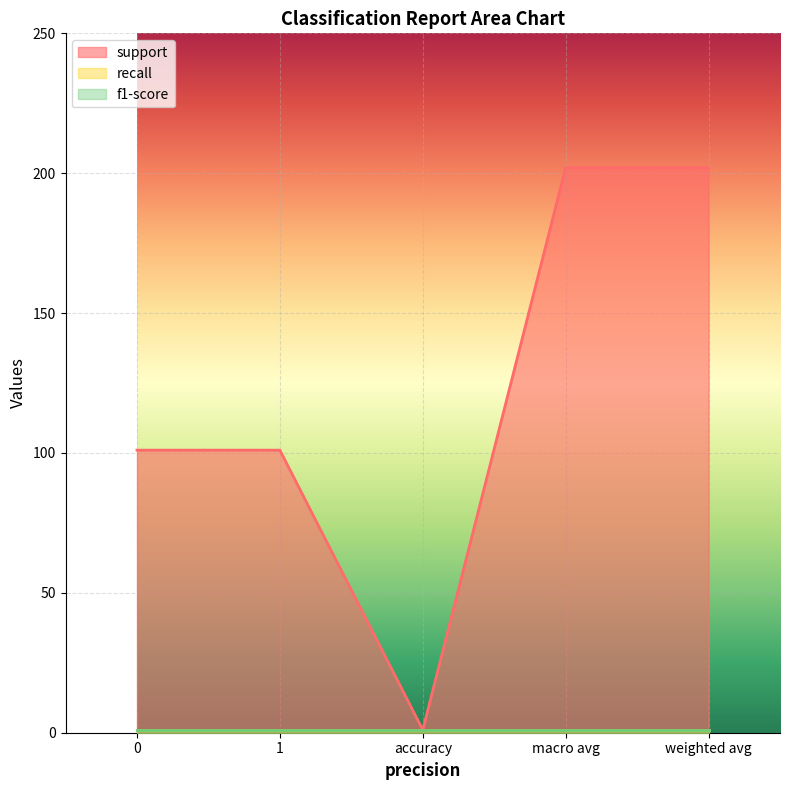

What are all the series names shown in the legend?

support, recall, f1-score